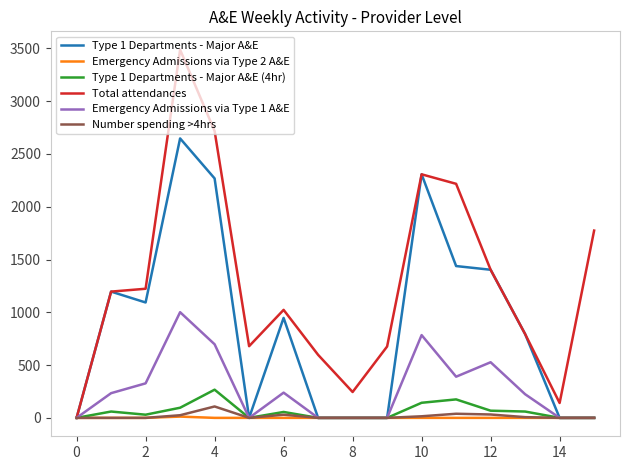

How many positive values does the Total attendances series have?

15